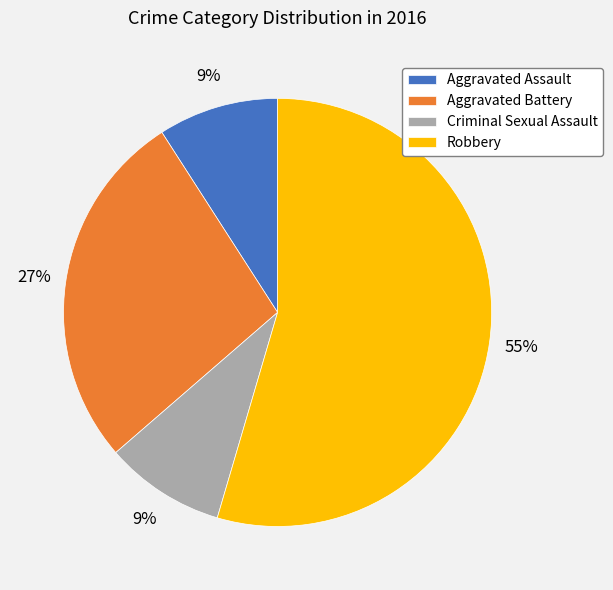

Combined, do Aggravated Battery and Criminal Sexual Assault account for over 50%?

No